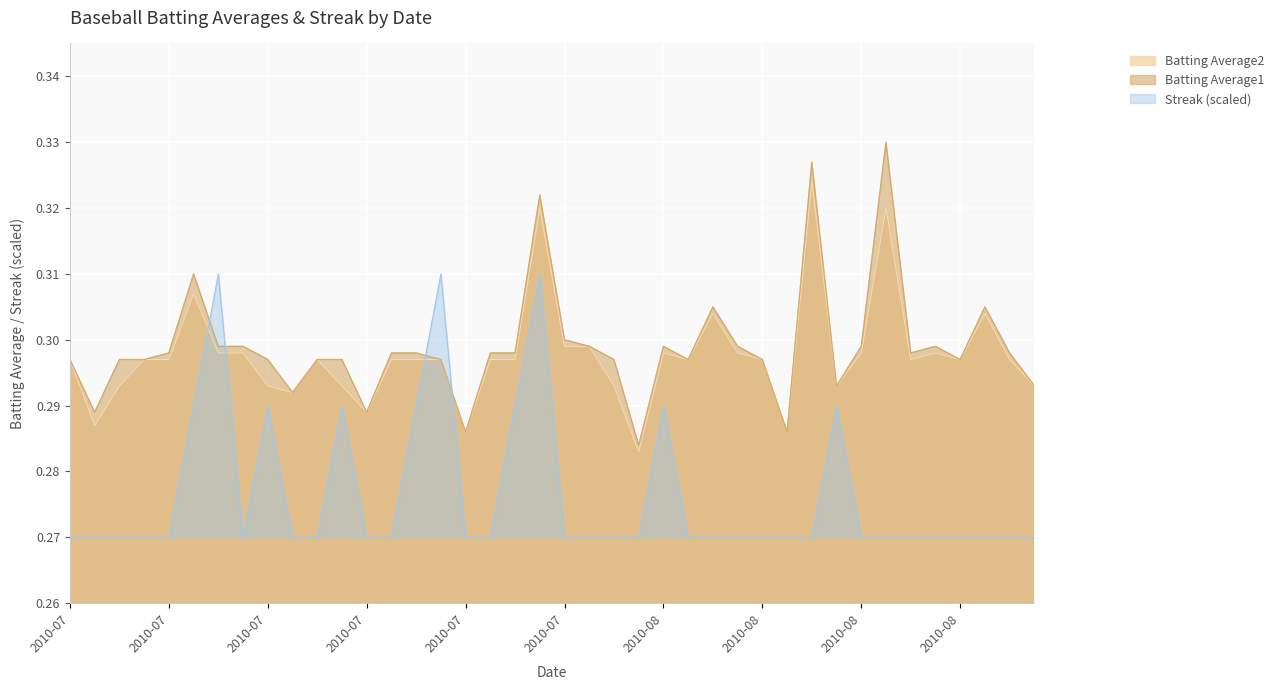

The Batting Average1 series shows 0.3 at 2010-07-25. True or false?

True